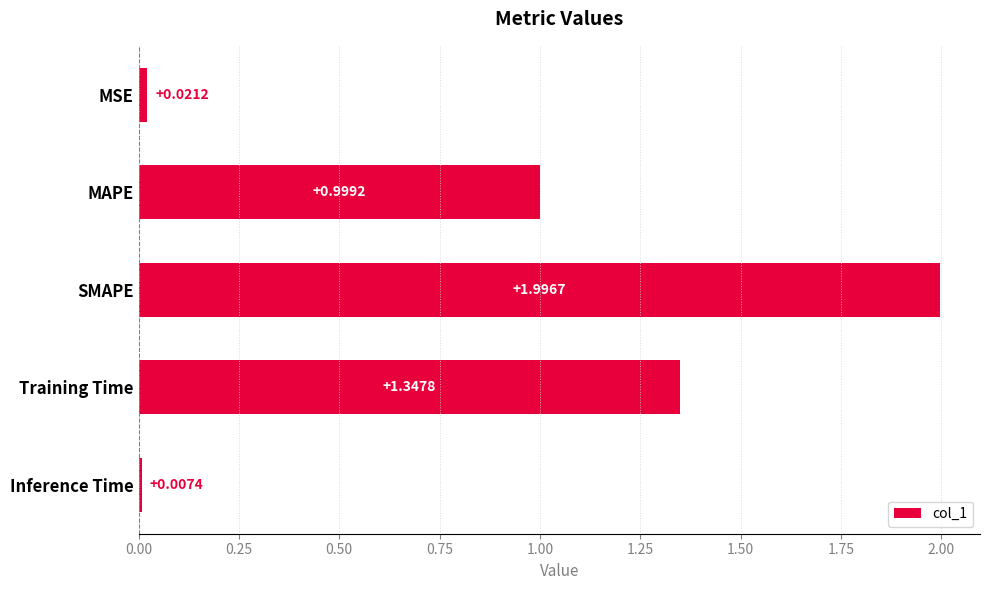

What is the average value?

0.9